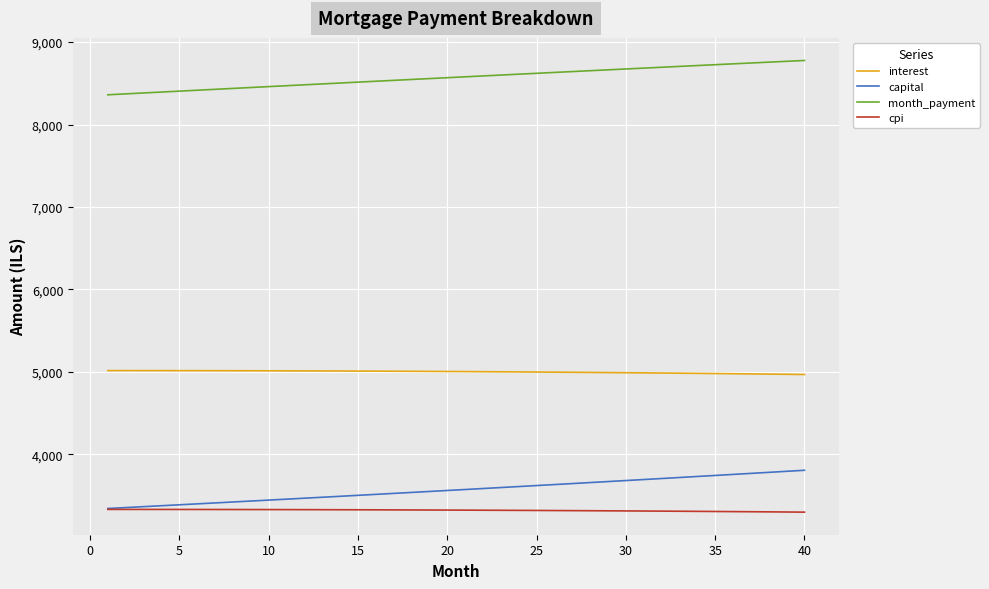

True or false: capital and interest intersect in this chart.

False